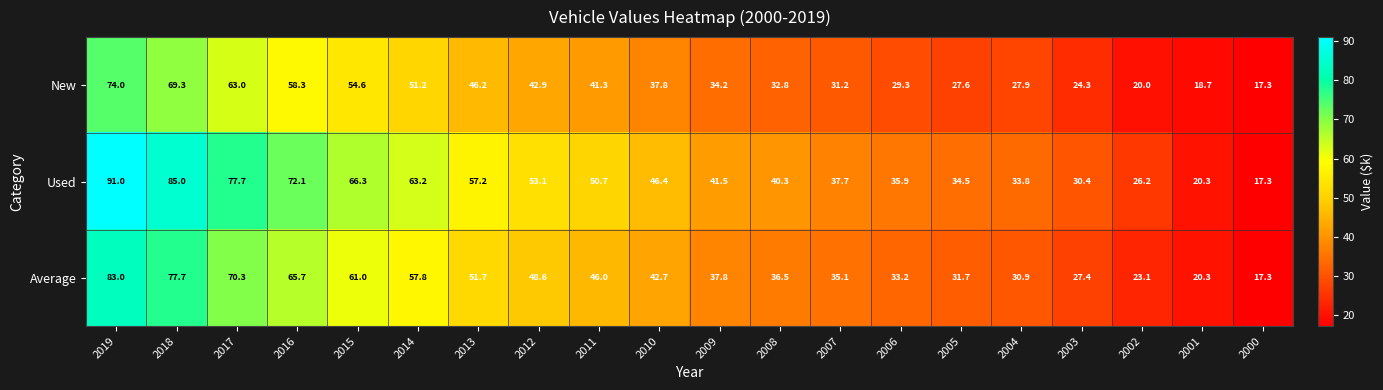

What is the spread (max minus min) of values at 2012?

10.2